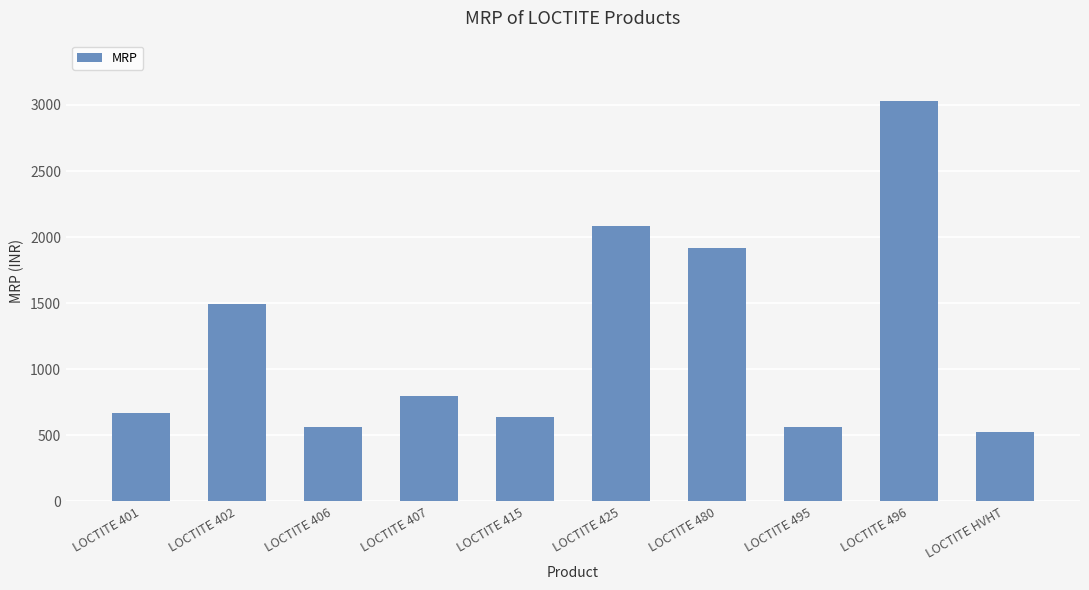

At which label does the data first exceed 795?

LOCTITE 402